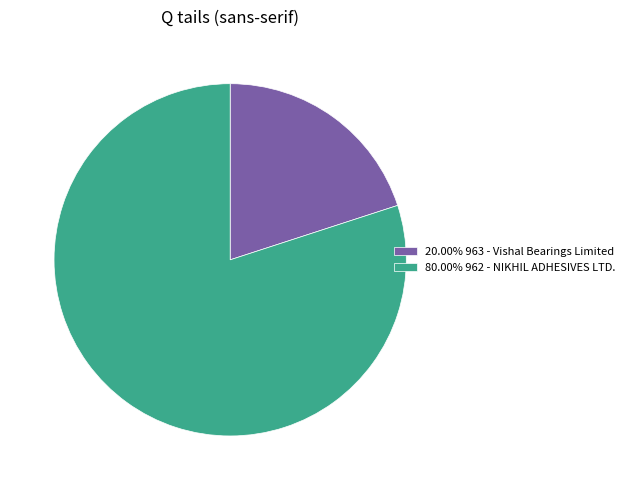

How many segments does this pie chart have?

2